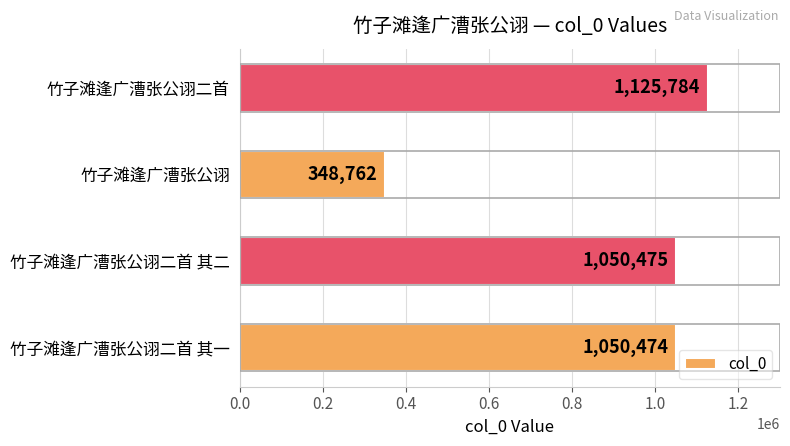

The chart shows a value of 214931 at 竹子滩逢广漕张公诩. True or false?

False